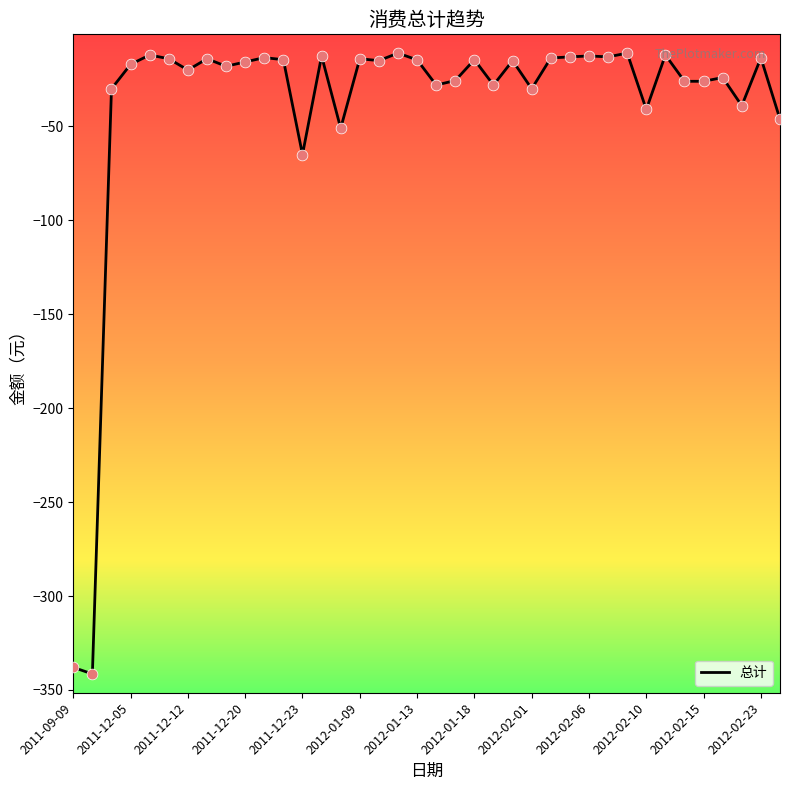

What is the difference between the maximum and minimum values?

330.5